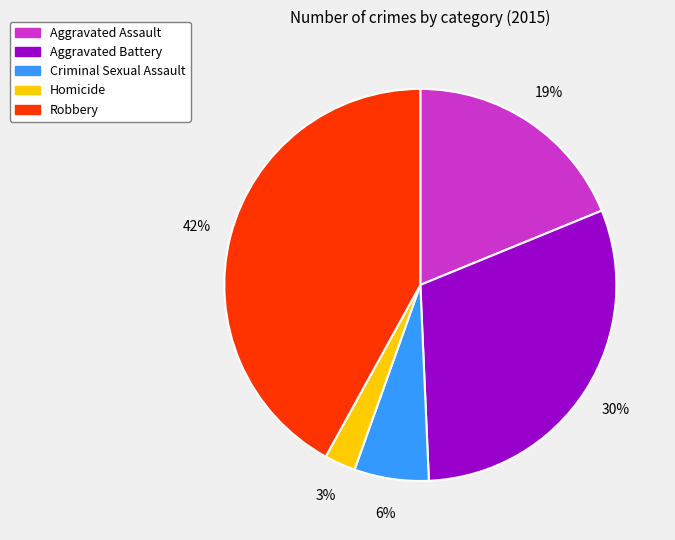

How many slices are in this pie chart?

5